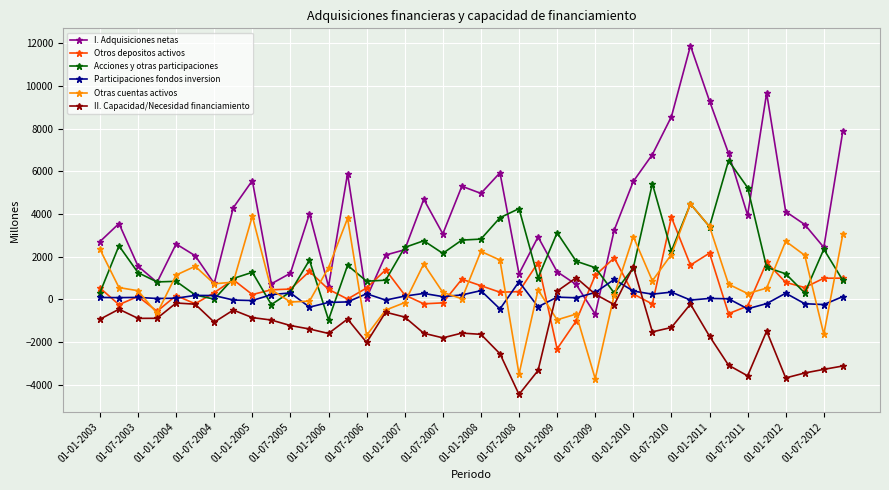

How many values in the II. Capacidad/Necesidad financiamiento series are below -1235?

20